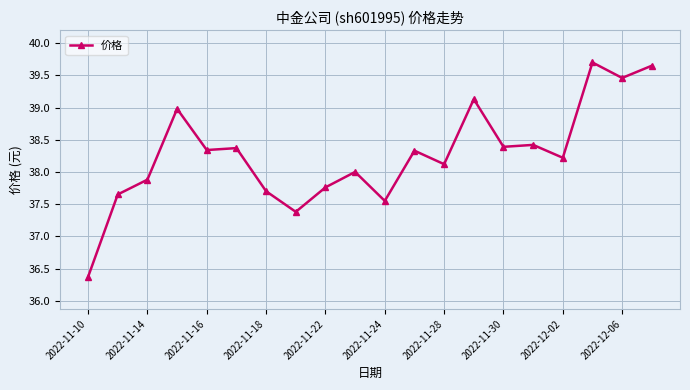

What is the difference between the maximum and minimum values?

3.3